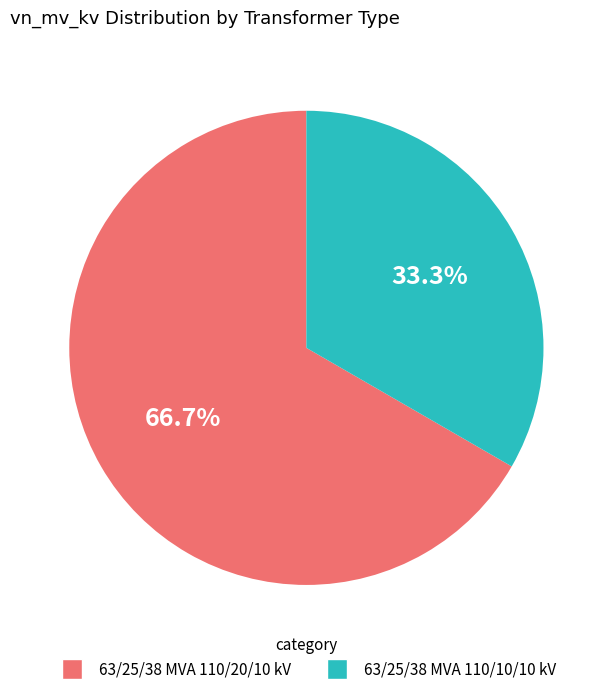

Rank the categories by value from highest to lowest.

63/25/38 MVA 110/20/10 kV, 63/25/38 MVA 110/10/10 kV